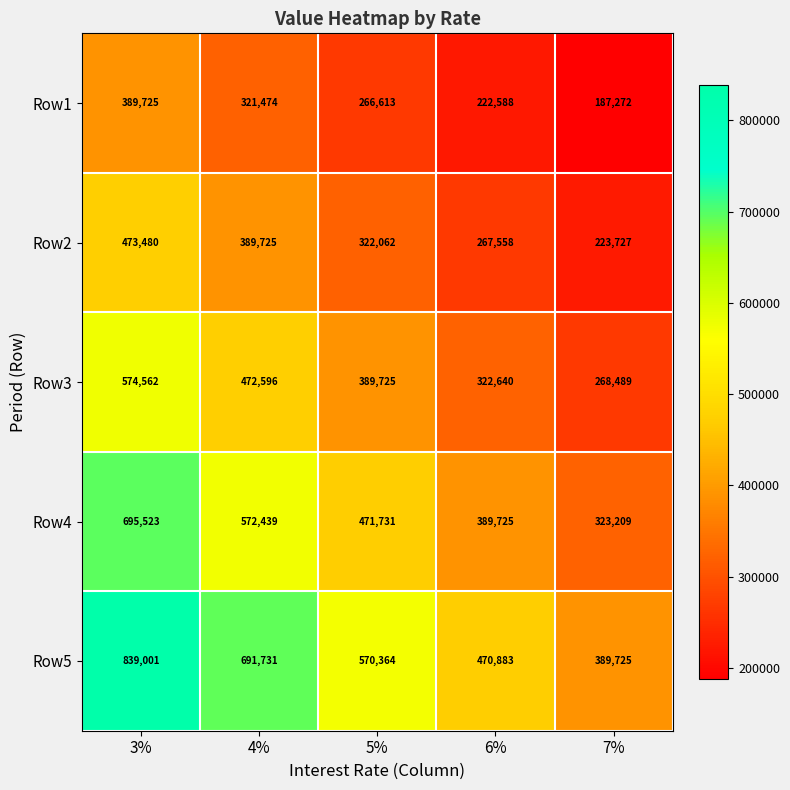

Which series has the largest total across all categories?

Row5